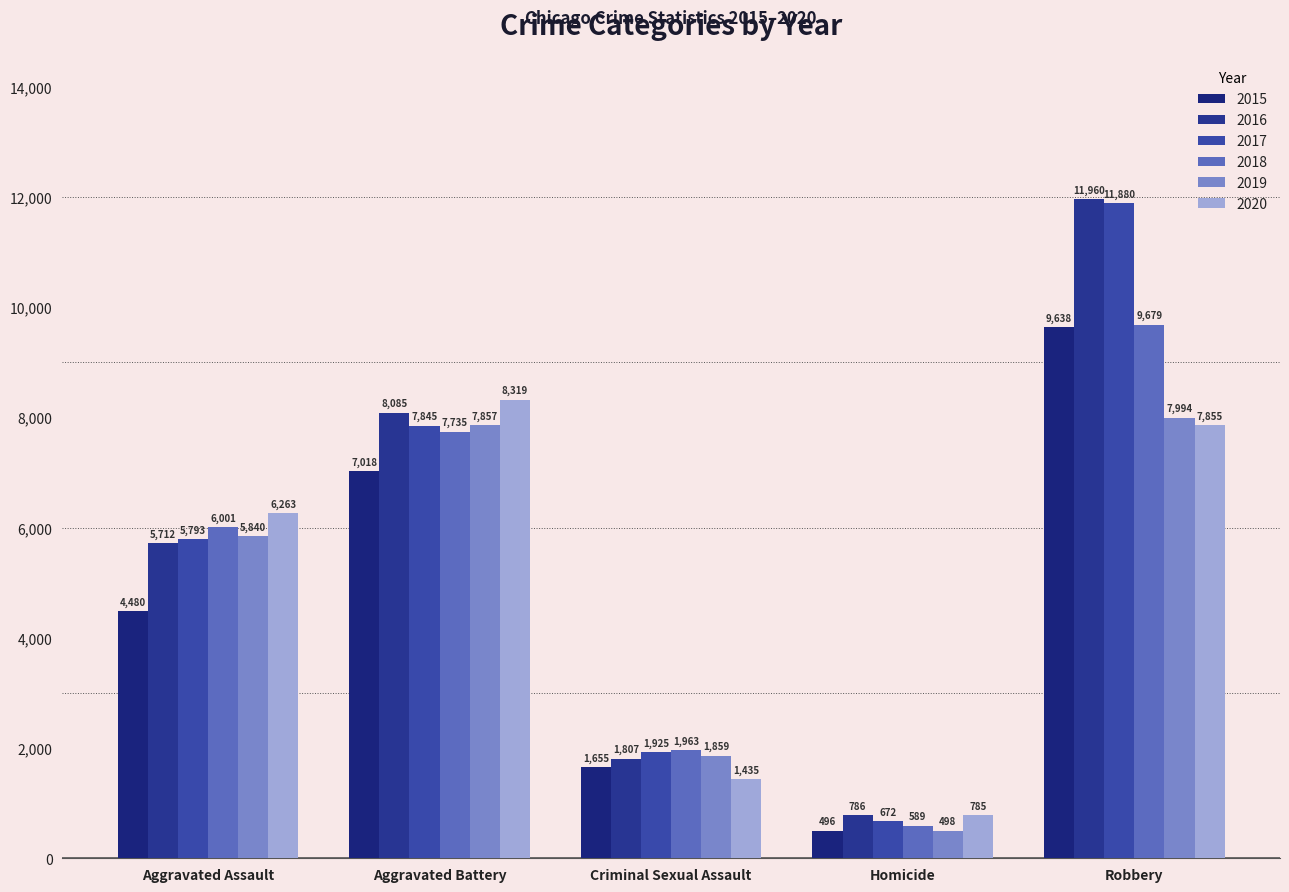

List the series in order of their peak value, highest first.

2016, 2017, 2018, 2015, 2020, 2019